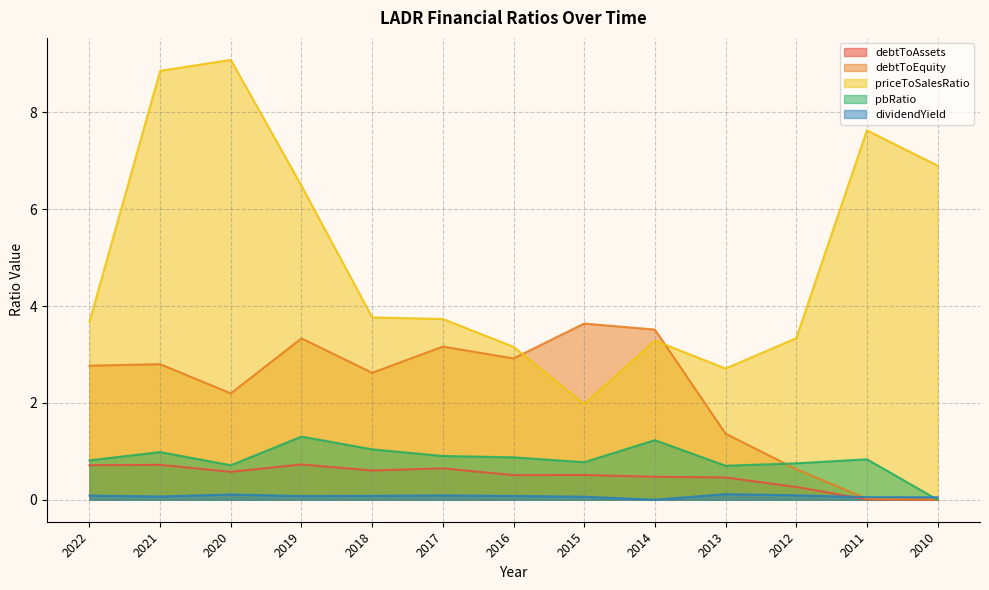

What is the difference between the maximum and second lowest values in the debtToEquity series?

3.6